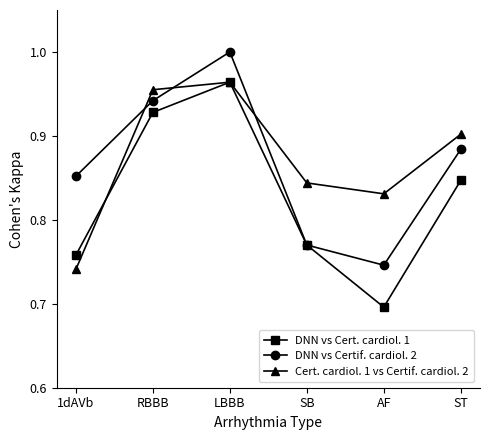

At which label does DNN vs Cert. cardiol. 1 reach its minimum?

AF